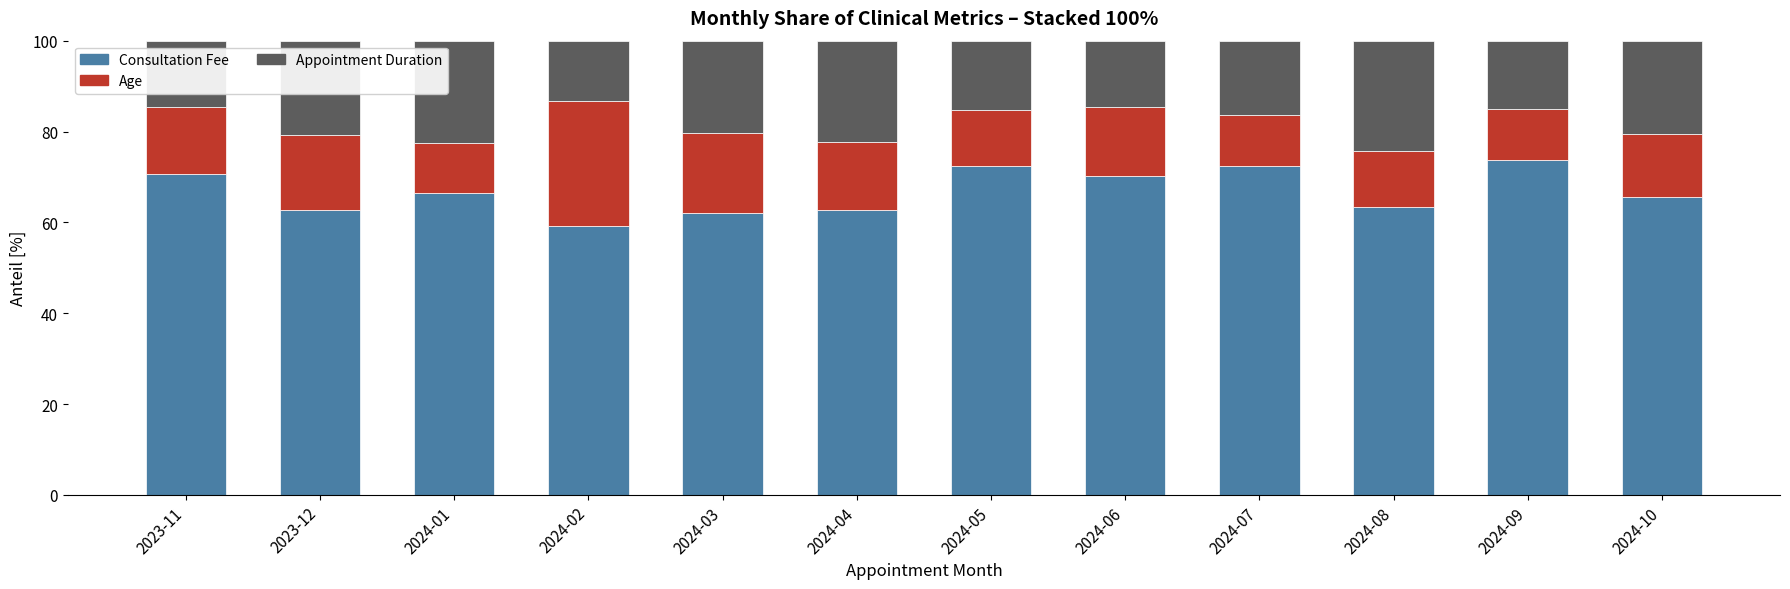

What is the total value across all series at 2024-06?

100.0